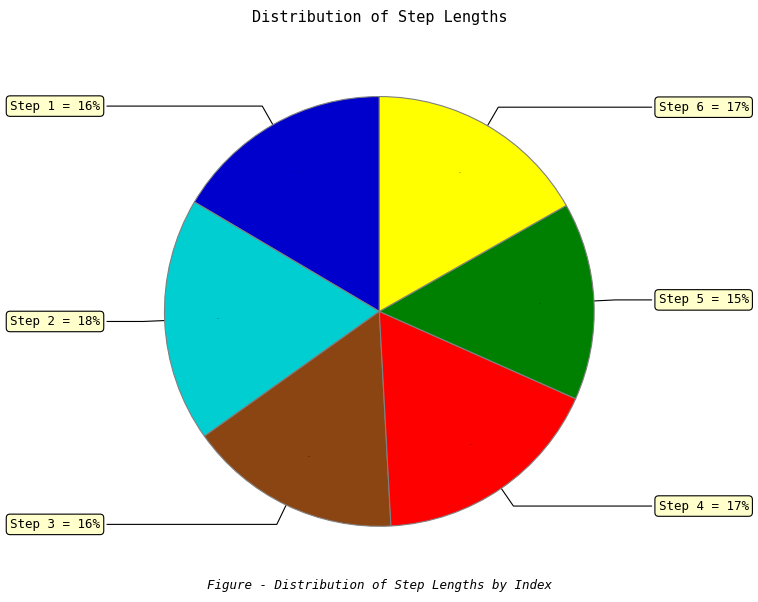

Does 1 account for over 50% of the chart?

No